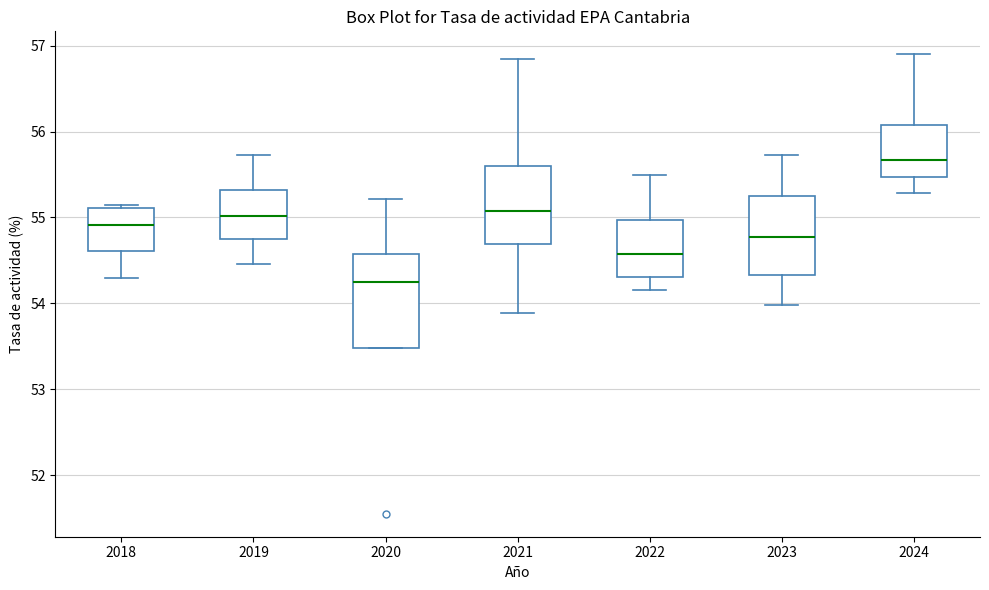

Reading left to right, read every box against the y-axis: the position of its median line, the range the box covers, and the ends of its whiskers. The values are not printed on the chart, so give them approximately, as read against the axis.

2018: median 54.9, box 54.6 to 55.1, whiskers 54.3 to 55.2
2019: median 55.0, box 54.7 to 55.3, whiskers 54.5 to 55.7
2020: median 54.2, box 53.5 to 54.6, whiskers 53.5 to 55.2
2021: median 55.1, box 54.7 to 55.6, whiskers 53.9 to 56.9
2022: median 54.6, box 54.3 to 55.0, whiskers 54.2 to 55.5
2023: median 54.8, box 54.3 to 55.3, whiskers 54.0 to 55.7
2024: median 55.7, box 55.5 to 56.1, whiskers 55.3 to 56.9